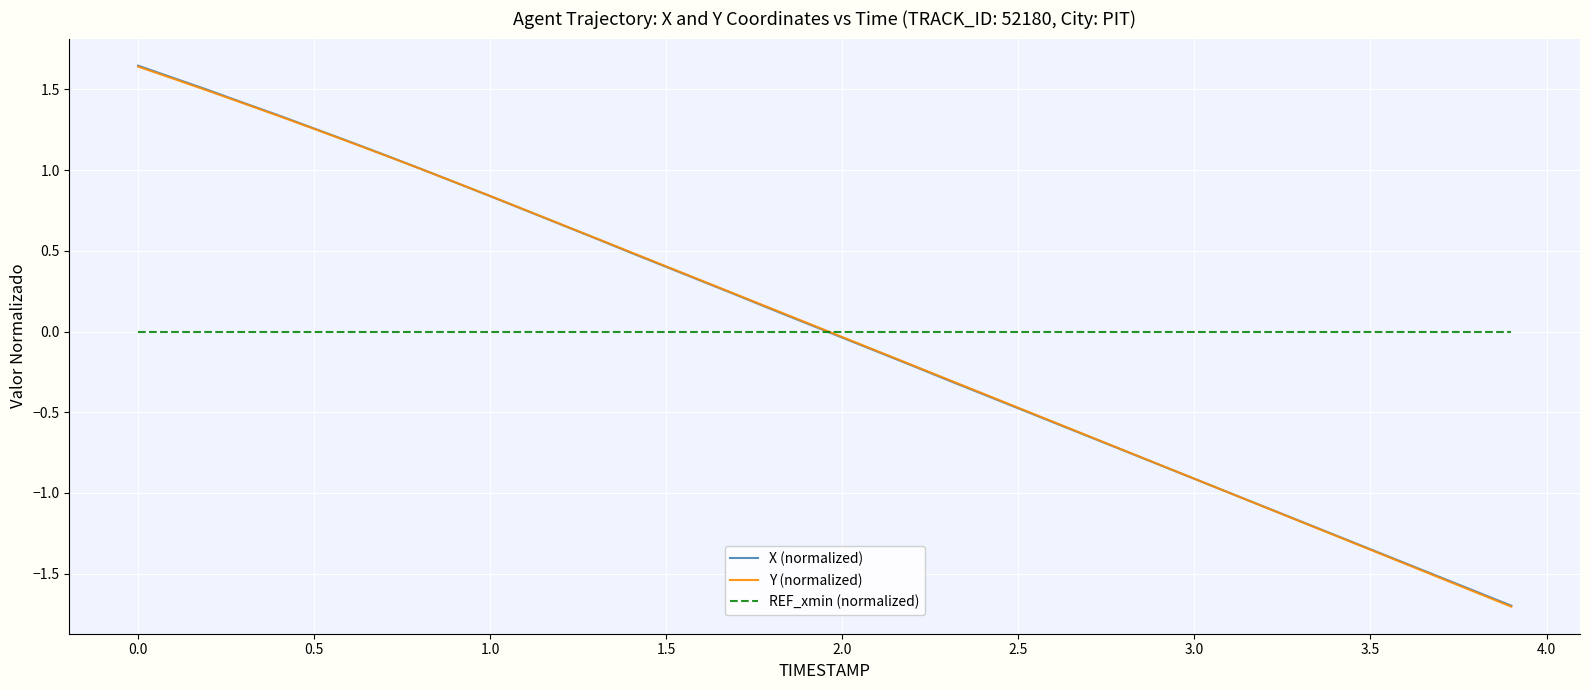

How many times do X (normalized) and REF_xmin (normalized) cross each other?

1